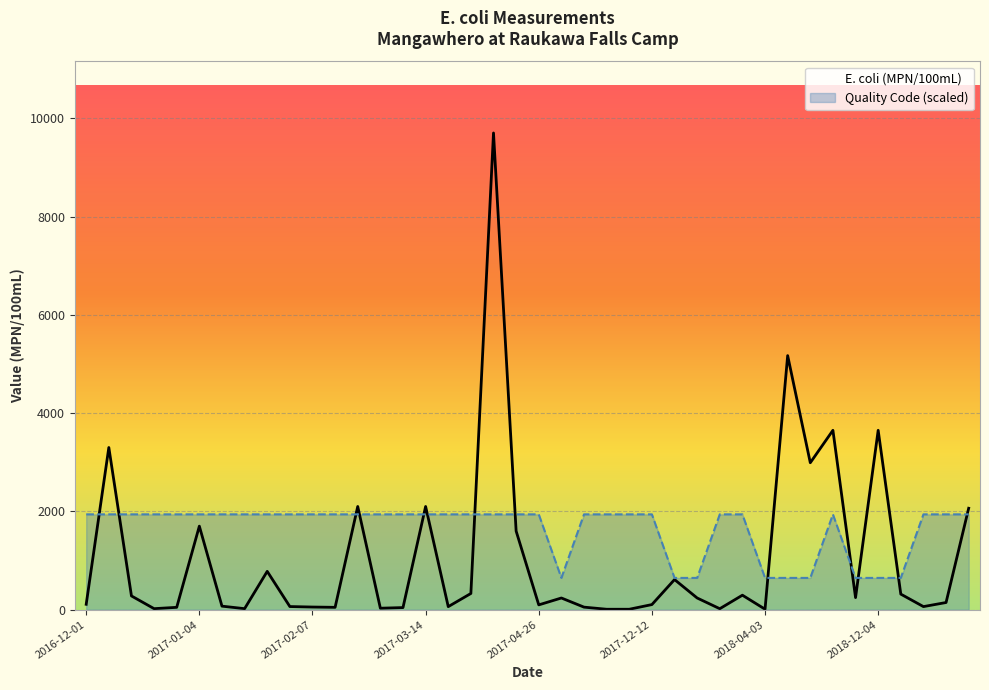

Which series ends up on top after the final intersection of Quality Code and E. coli (MPN/100mL)?

E. coli (MPN/100mL)